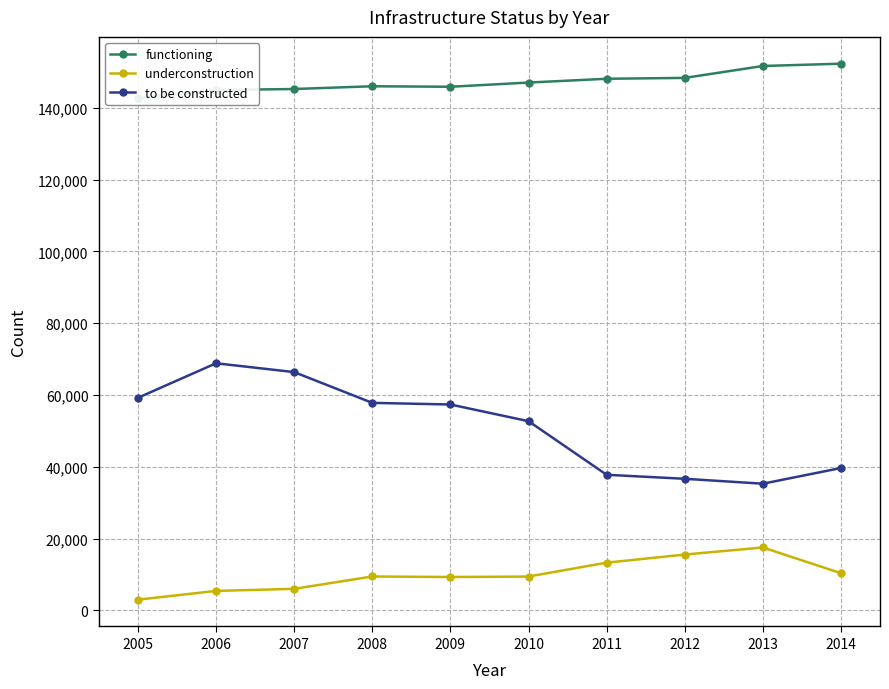

The value of to be constructed at 2008 is 27313. True or false?

False